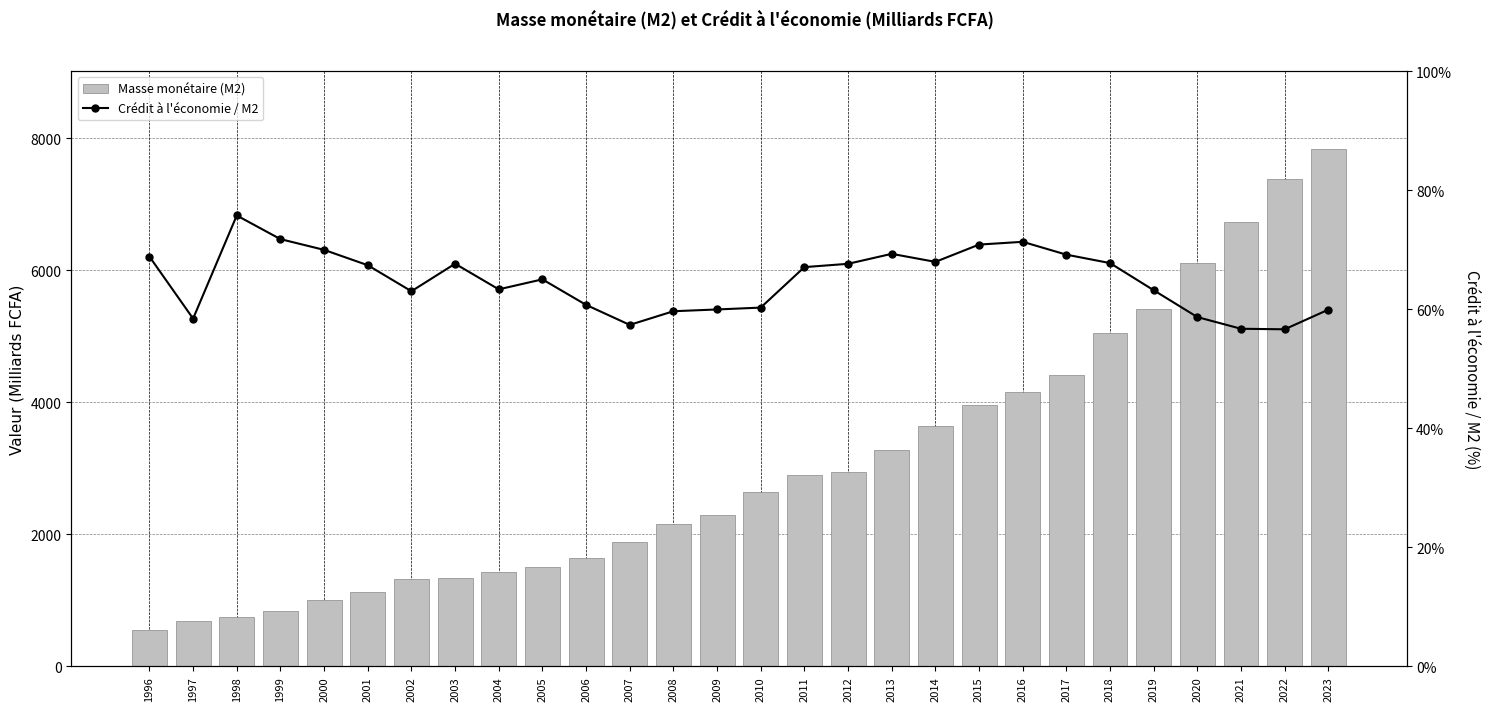

At how many categories does at least one series exceed 4373?

7